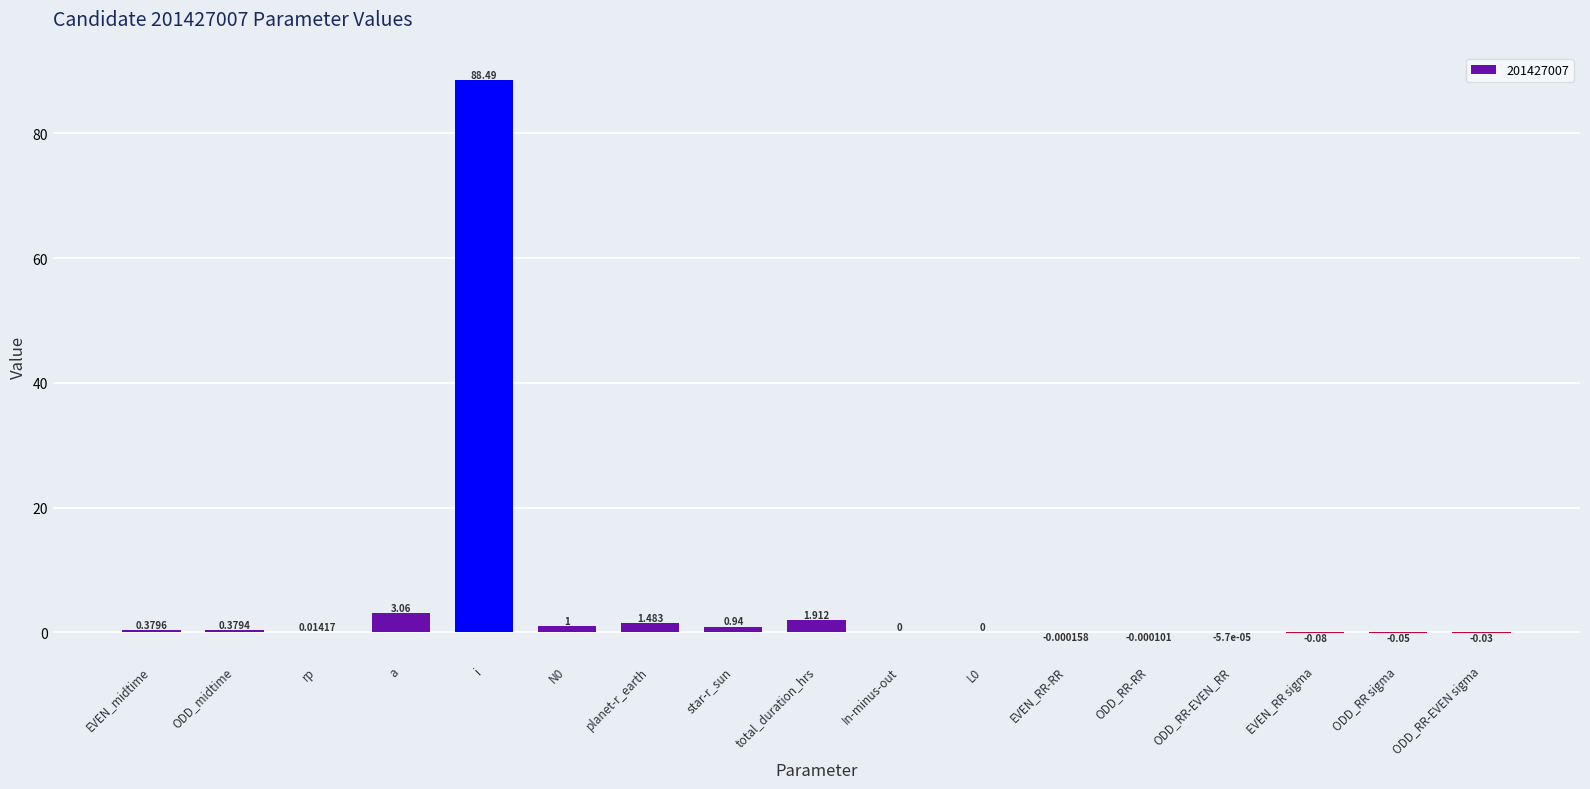

How many categories are shown in the chart?

17